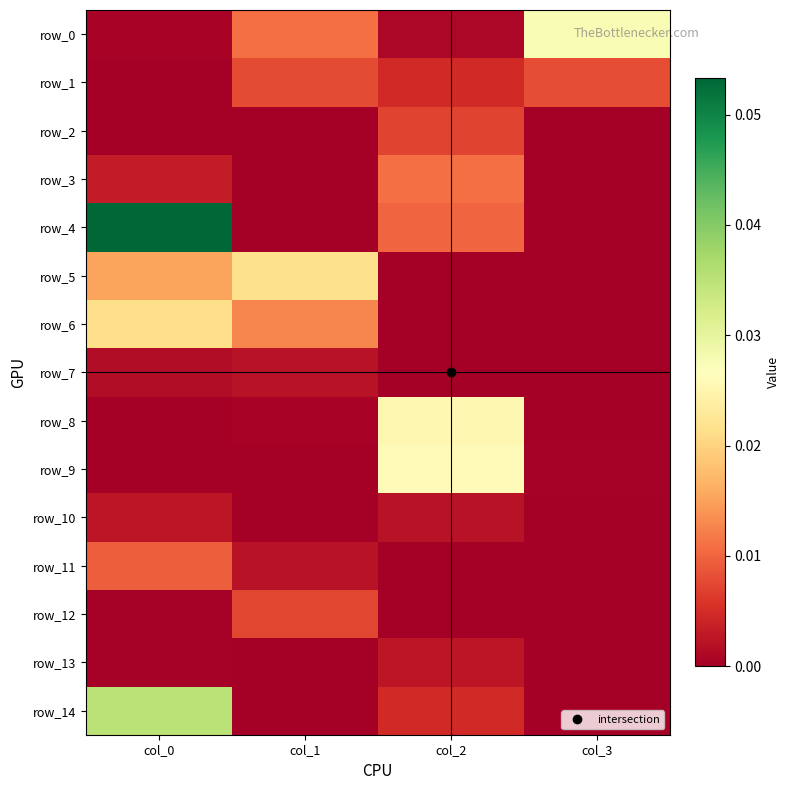

The value of row_5 at col_0 is 0.0. True or false?

True